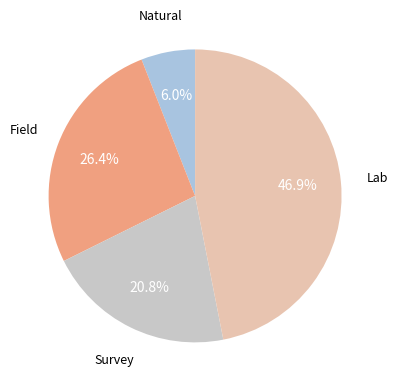

Is there any slice that represents more than half of the pie?

No